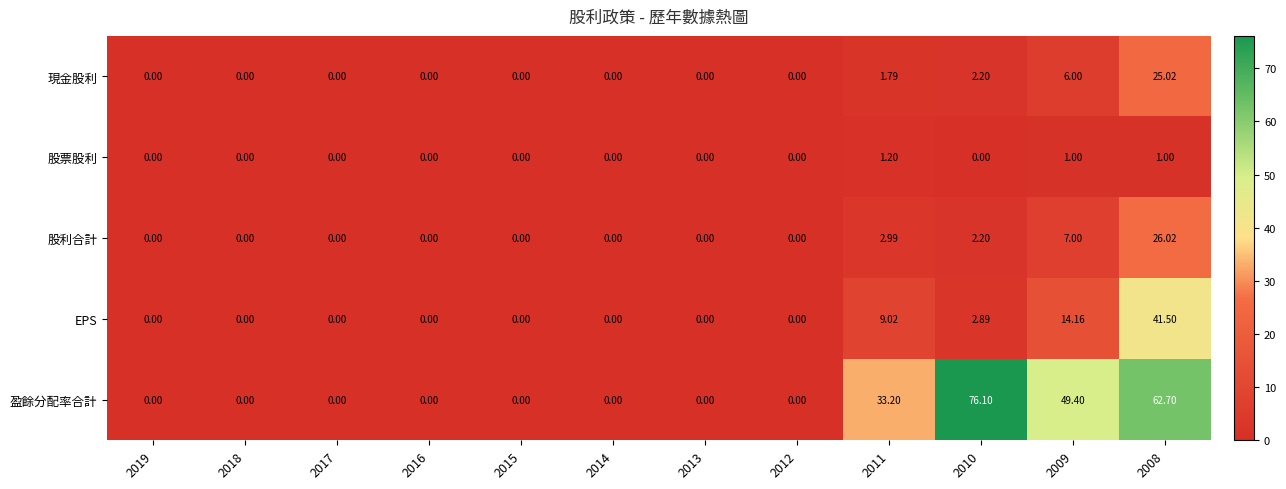

List the series in order of their peak value, lowest first.

股票股利, 現金股利, 股利合計, EPS, 盈餘分配率合計